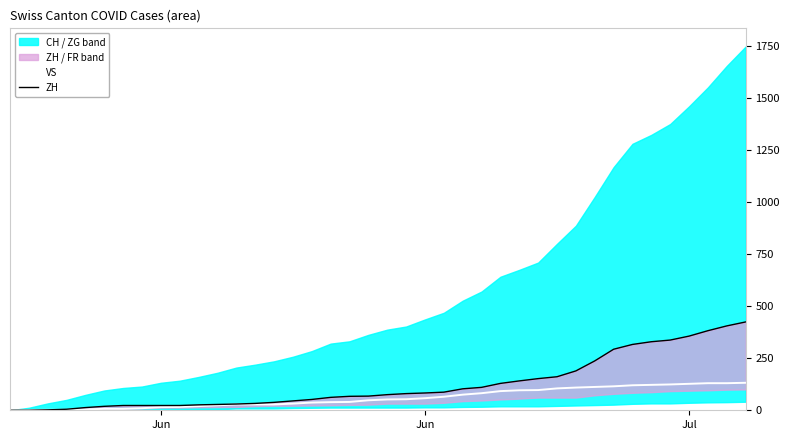

True or false: VS and ZH cross at least once.

False